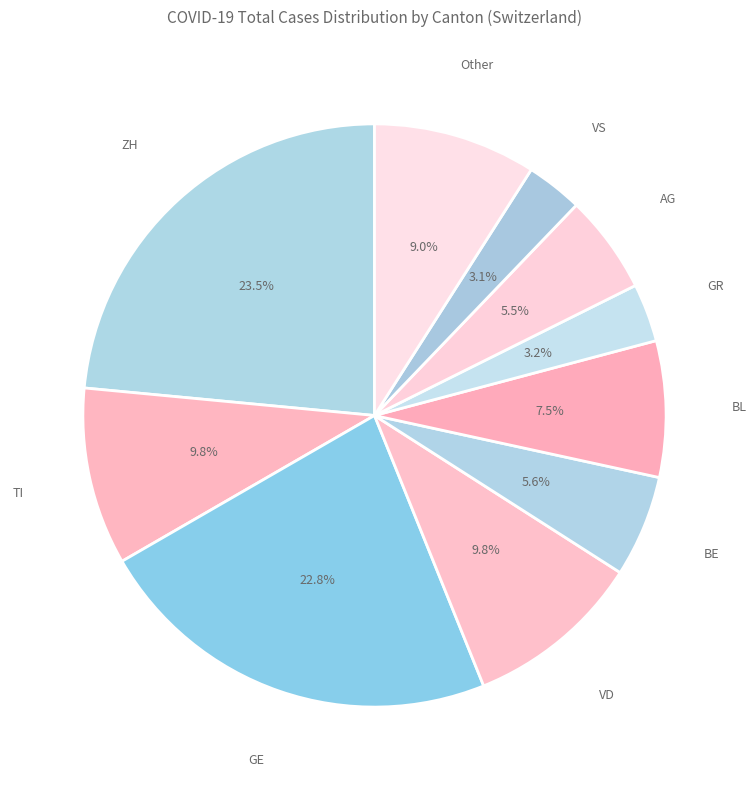

How many slices are in this pie chart?

10